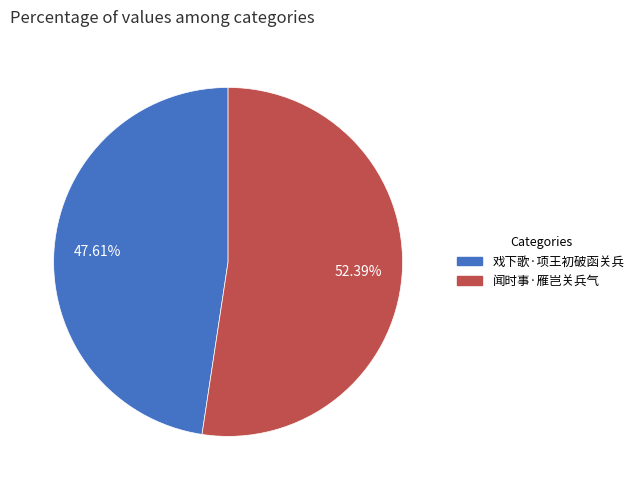

To the nearest percent, what percentage of the pie is 闻时事·雁岂关兵气?

52%